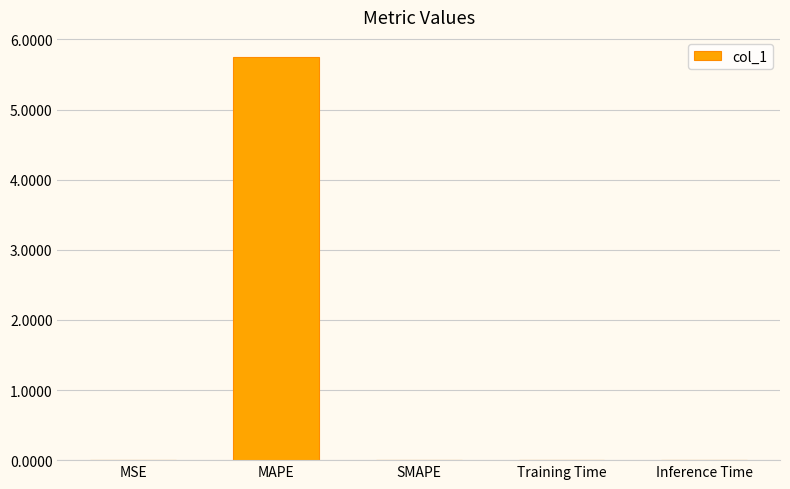

What is the maximum value shown in the chart?

5.7